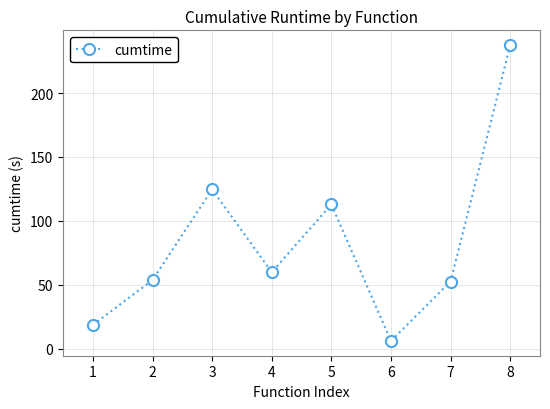

How many lines are shown in the chart?

1